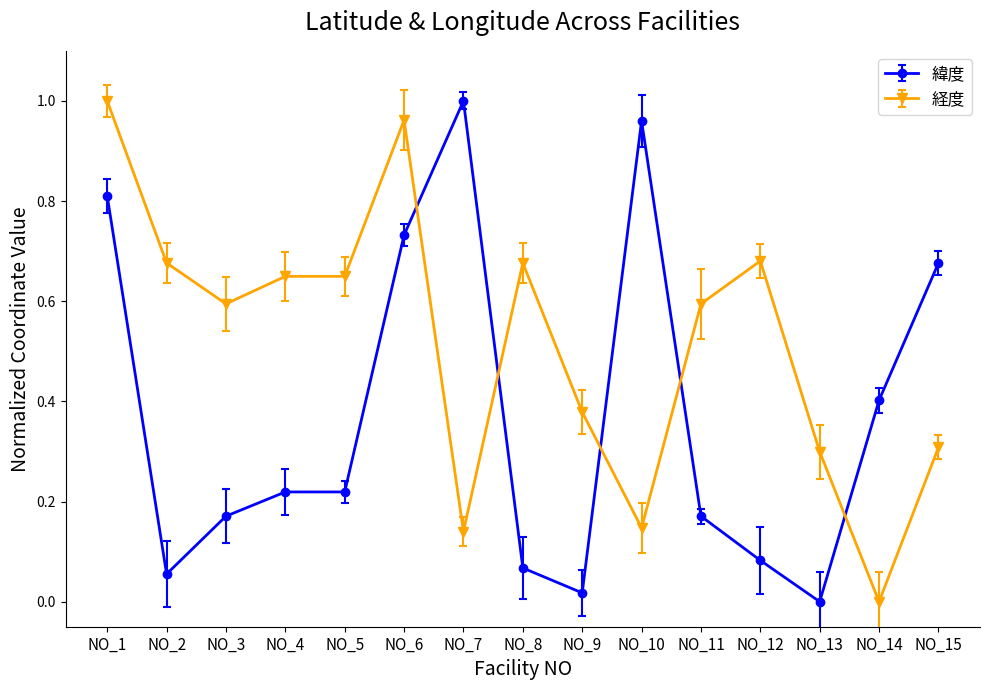

Where is 緯度 nearest to the value 0?

NO_13